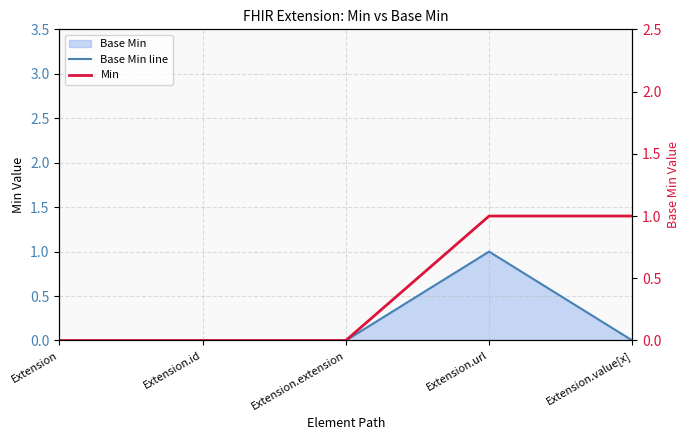

How many values in Base Min line are above zero?

1